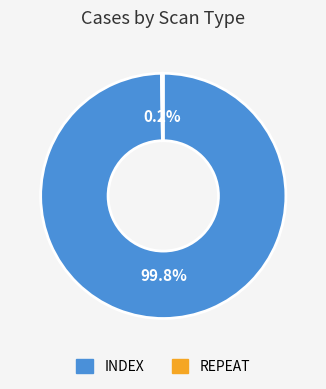

Which category has the biggest portion of the pie?

INDEX